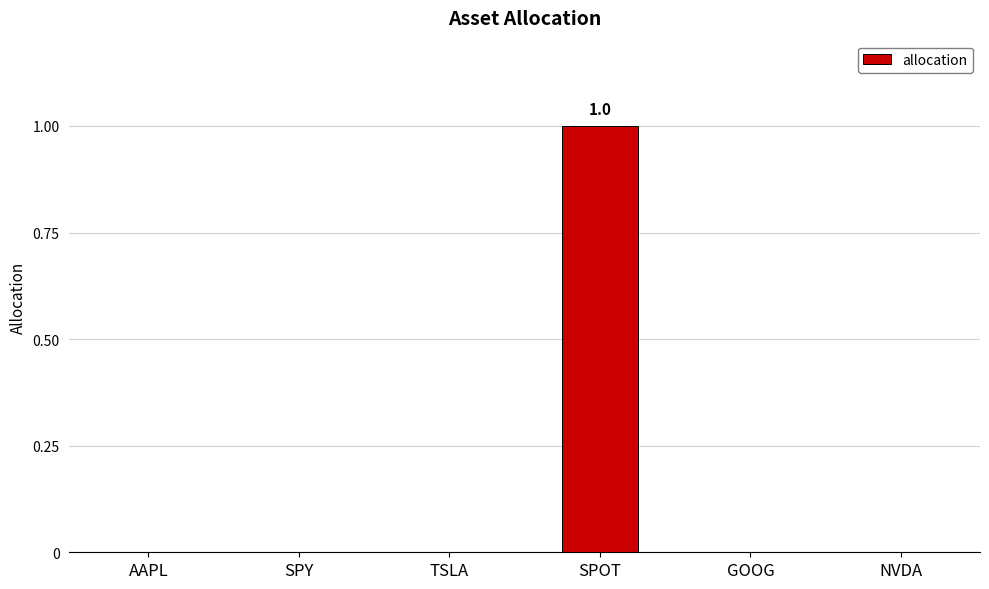

Is it true that the value at TSLA is 0?

True